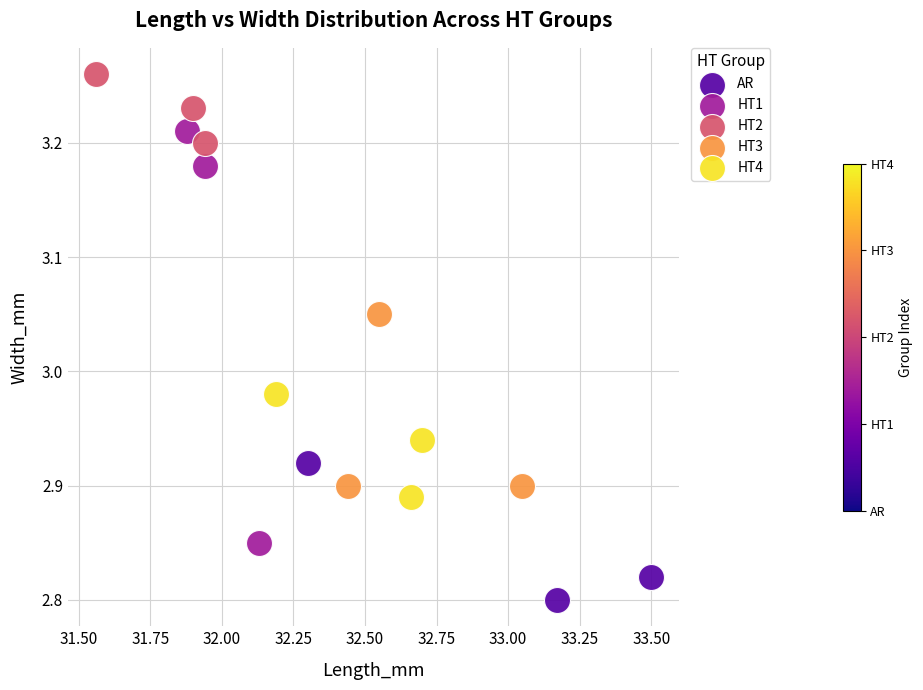

Which series reaches the minimum Y coordinate?

AR